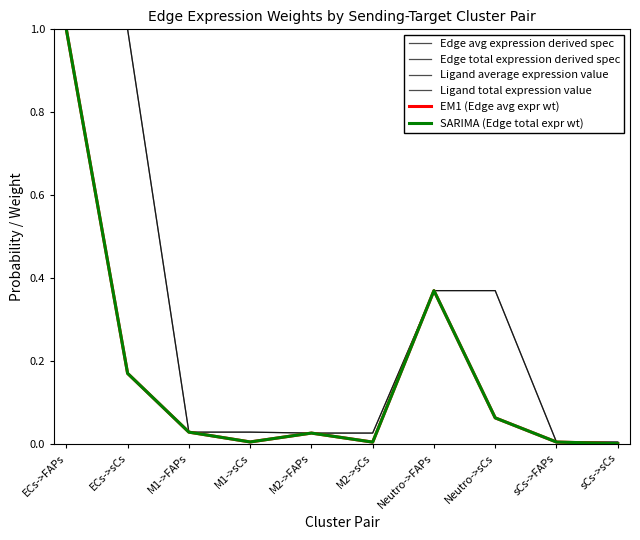

True or false: EM1 (Edge avg expr wt) and Edge total expression derived spec intersect in this chart.

True